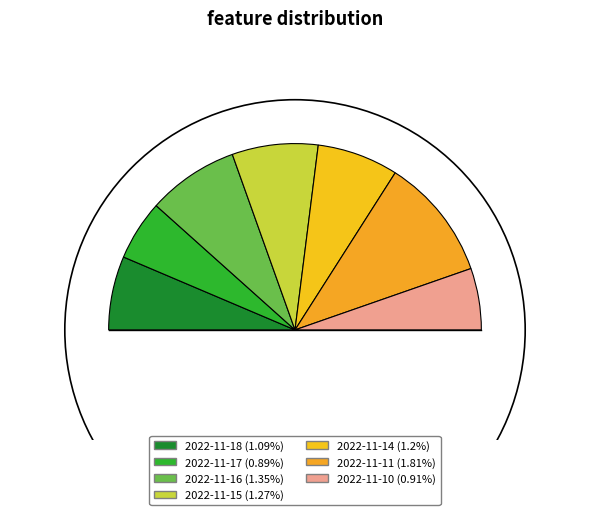

What is the change in value from 2022-11-18 to 2022-11-10?

-0.2